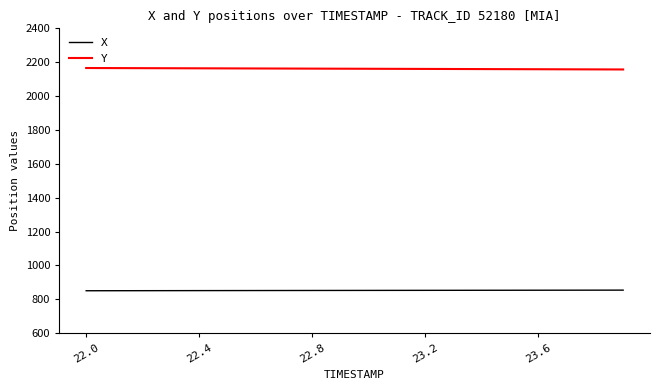

What is the maximum value shown in the chart?

2165.8